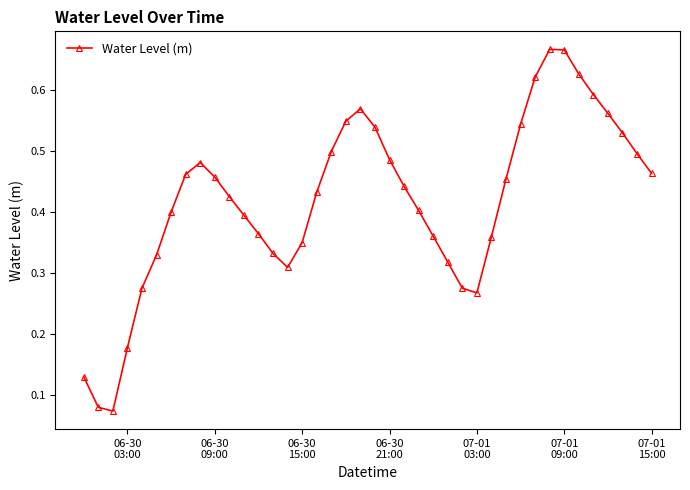

What is the sum of all values?

16.7